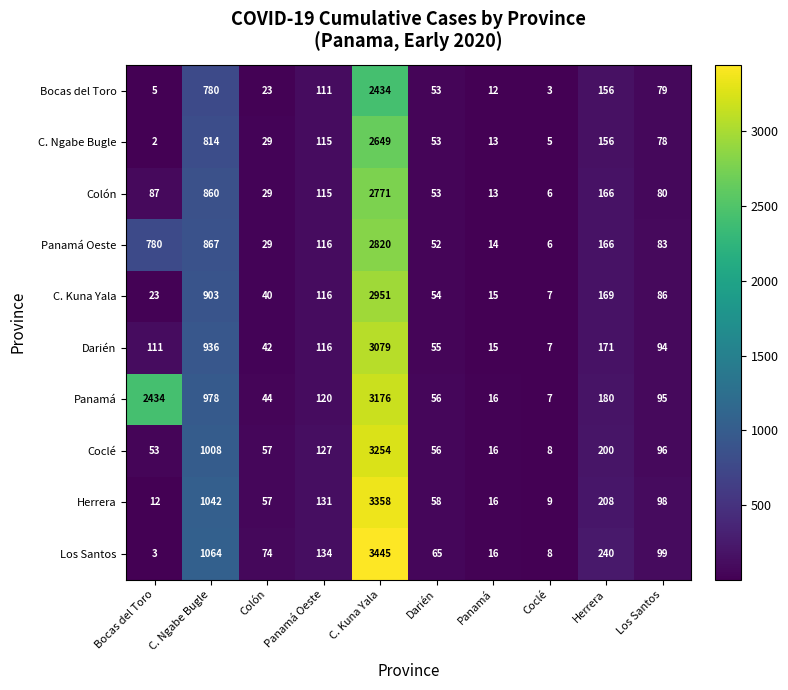

Rank the series by their maximum value, from lowest to highest.

Bocas del Toro, C. Ngabe Bugle, Colón, Panamá Oeste, C. Kuna Yala, Darién, Panamá, Coclé, Herrera, Los Santos